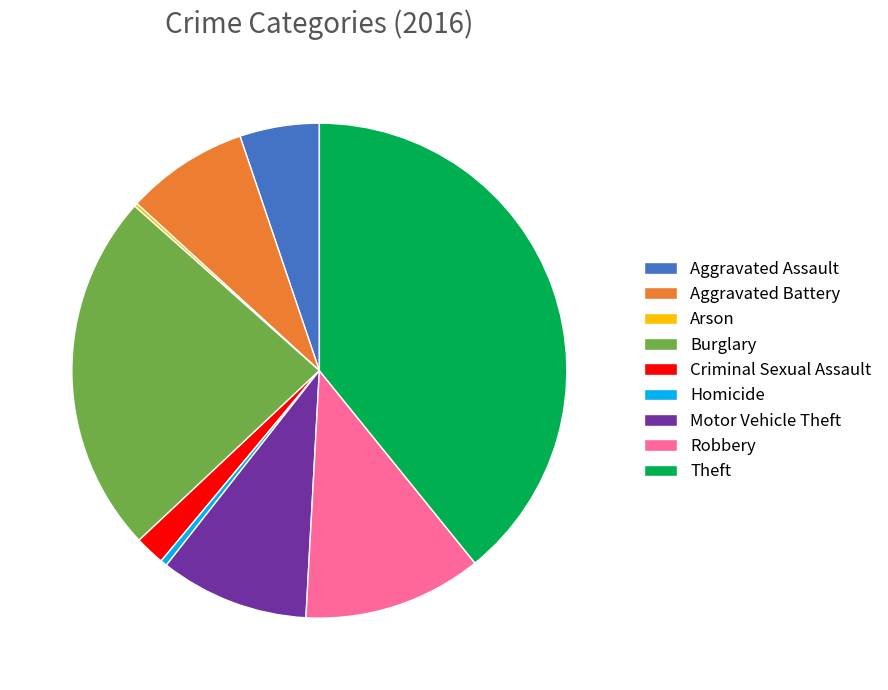

What is the largest slice in the pie chart?

Theft